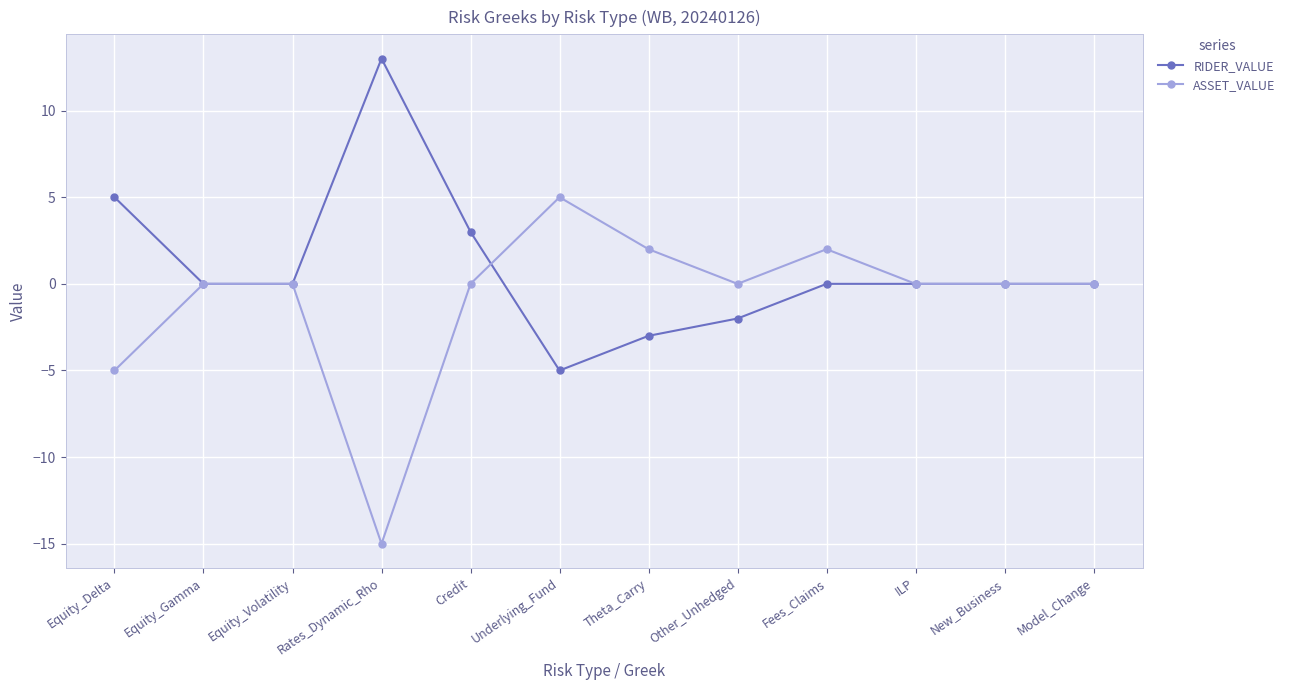

What is the spread (max minus min) of values at Theta_Carry?

5